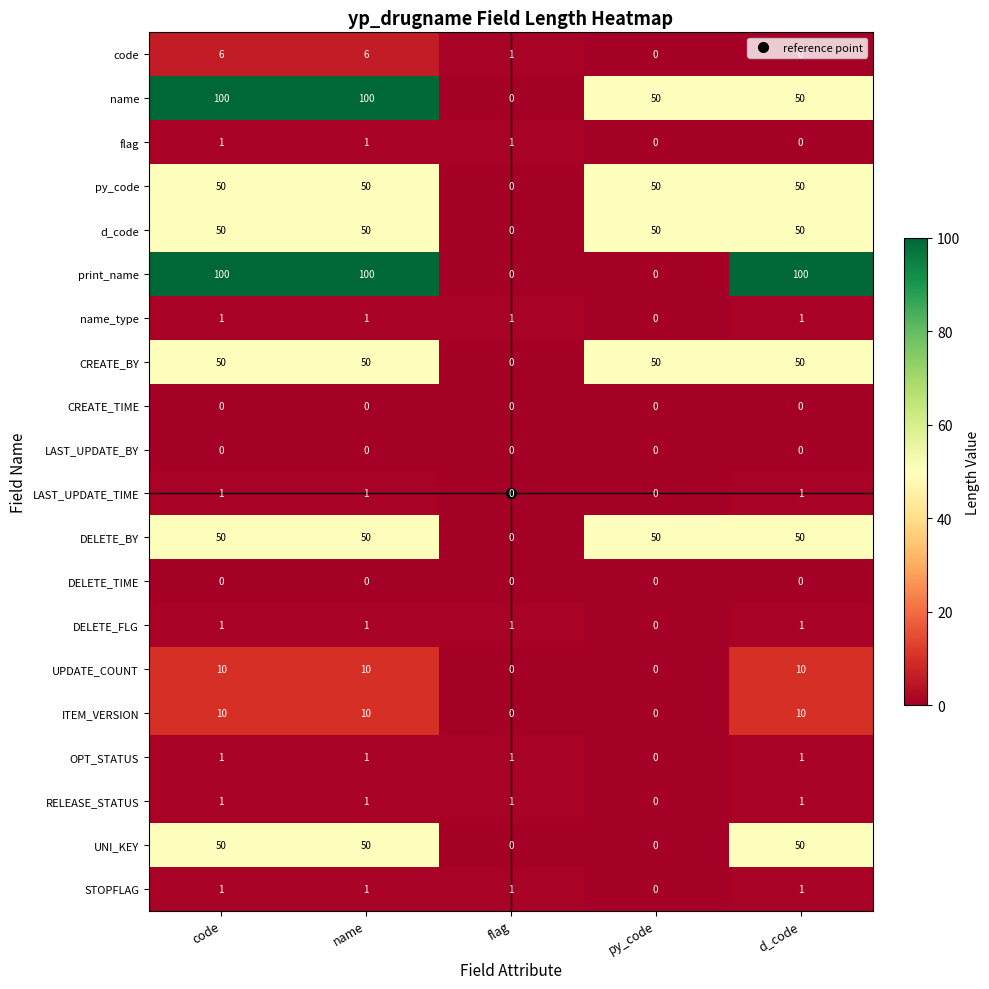

What is the approximate value of print_name at name?

100